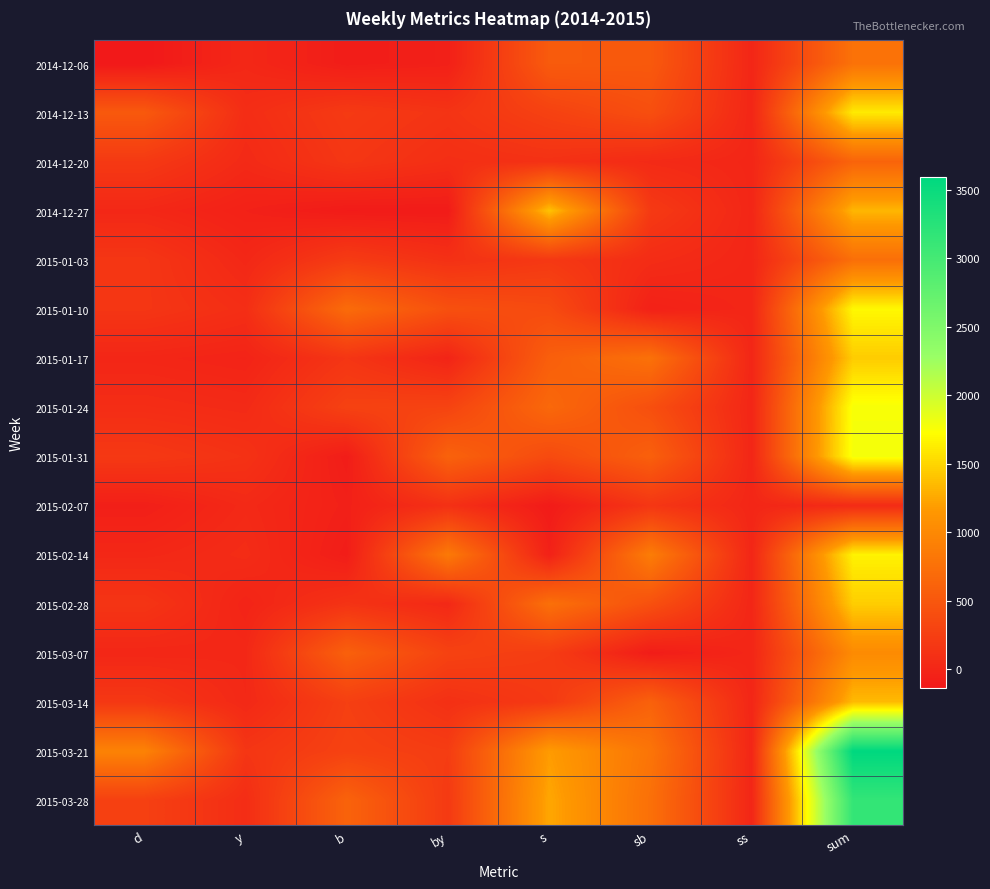

Rank the series at sb from highest to lowest value.

2015-02-14, 2015-03-21, 2015-01-17, 2015-03-28, 2015-03-14, 2015-01-31, 2014-12-06, 2015-02-28, 2015-01-24, 2014-12-13, 2014-12-27, 2015-02-07, 2015-01-03, 2014-12-20, 2015-01-10, 2015-03-07